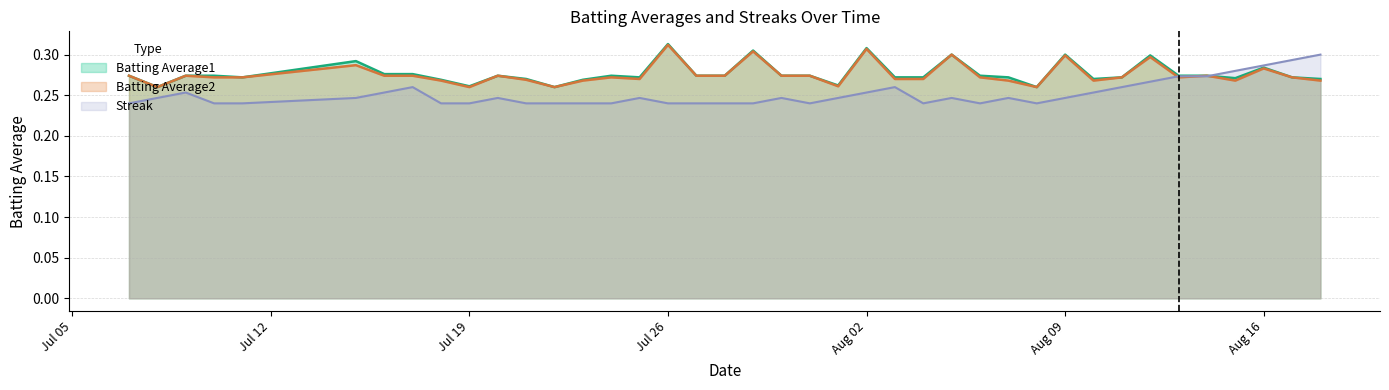

What is the label of the 29th point from the right?

2010-07-21